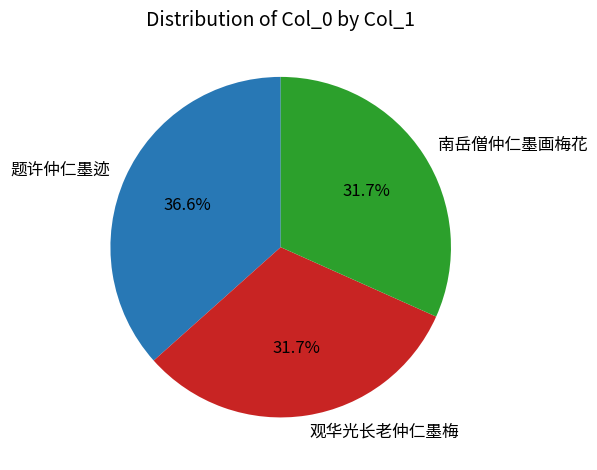

The 题许仲仁墨迹 slice represents 37% of the pie. True or false?

True